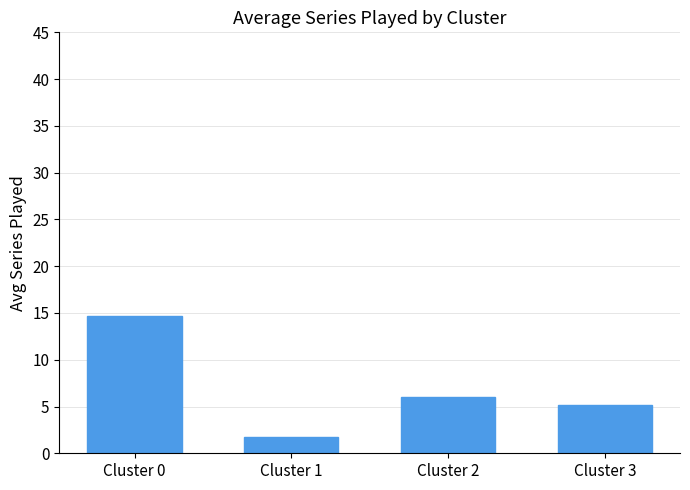

Reading left to right, extract all data points from this chart.

Cluster 0=14.7	Cluster 1=1.8	Cluster 2=6.0	Cluster 3=5.2